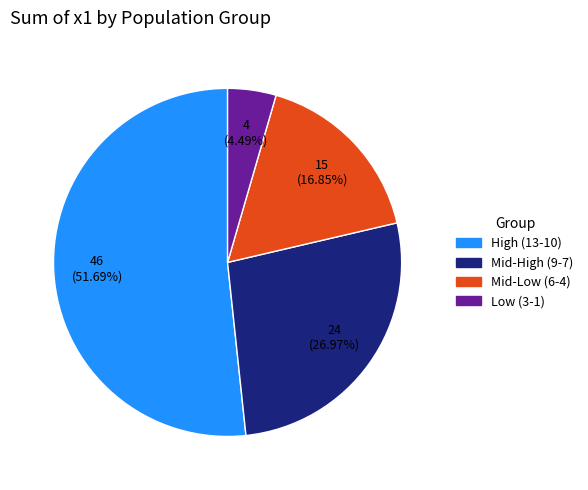

Does any single category account for the majority?

Yes